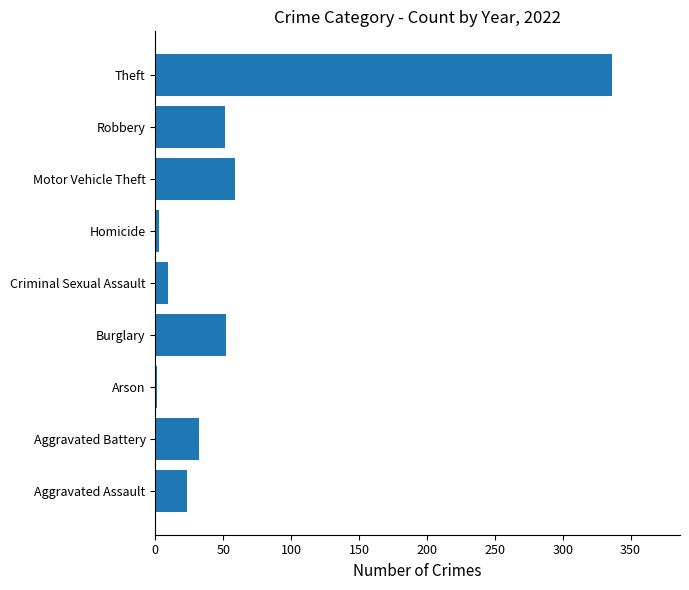

Between Robbery and Criminal Sexual Assault, which is larger?

Robbery